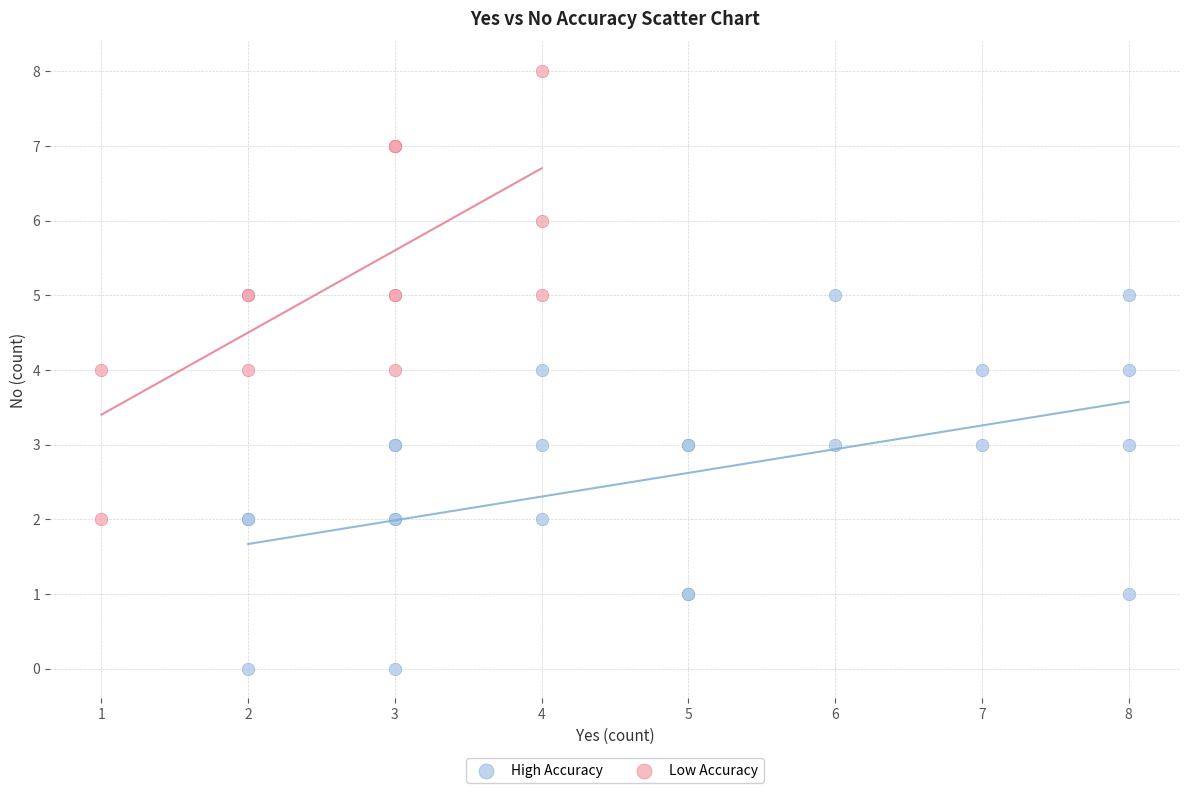

Which series reaches the minimum Y coordinate?

High Accuracy